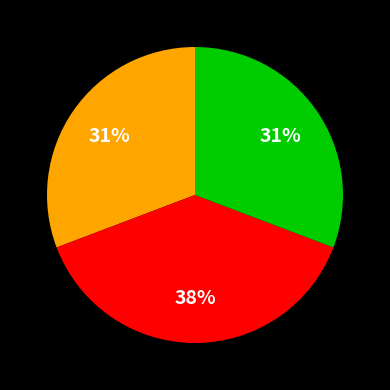

To the nearest percent, what is the average slice percentage?

33%